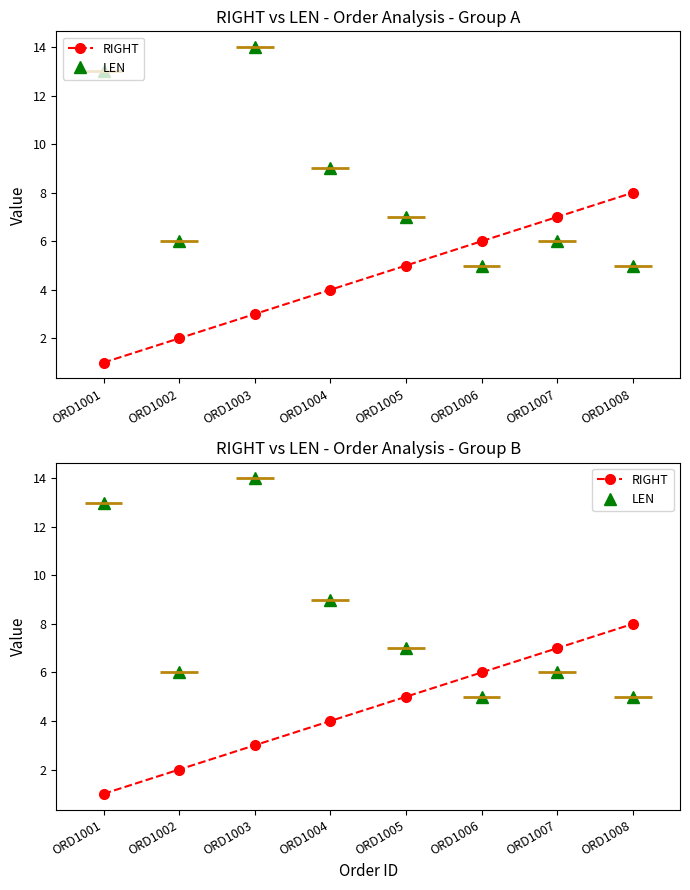

How many values in the LEN series are below 7?

4